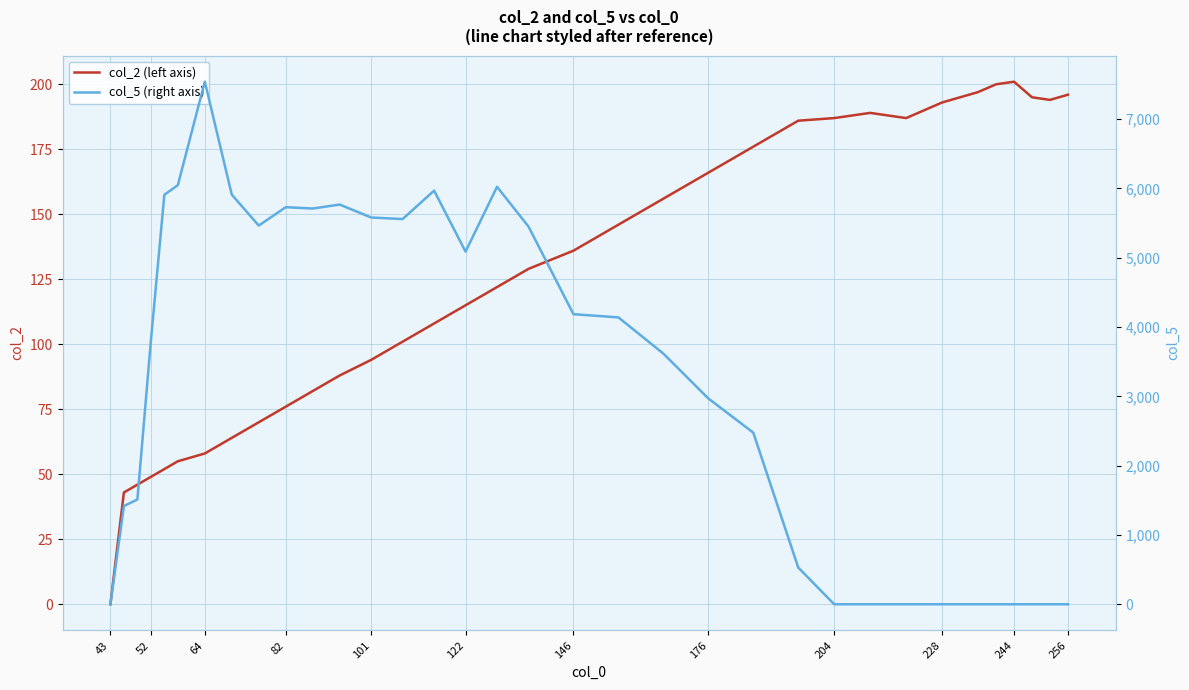

The value of col_2 (left axis) at 244 is 60. True or false?

False